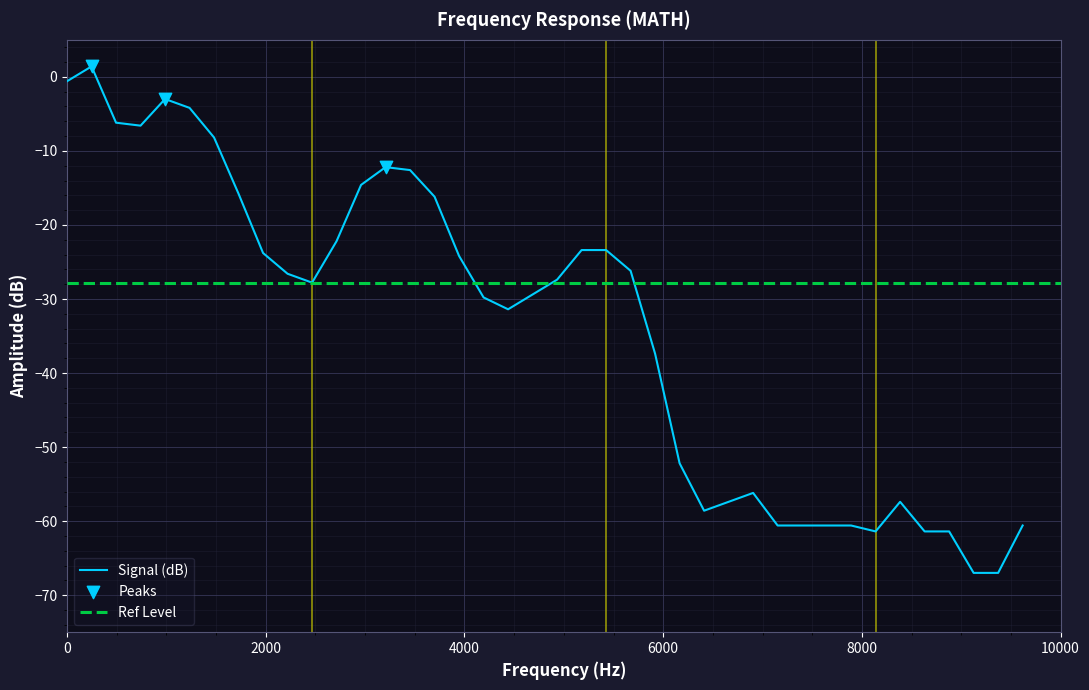

What is the change in value from 986.42677 to 9617.66094?

-57.6